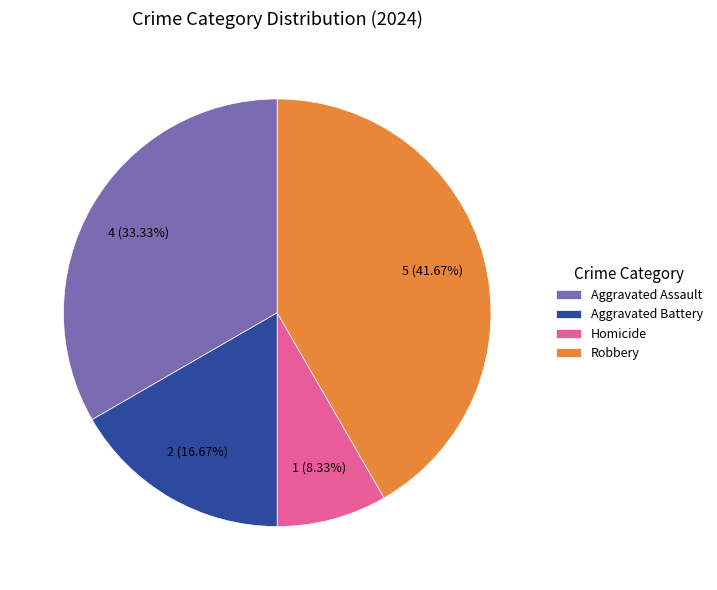

To the nearest percent, what is the difference between the largest and smallest slice percentages?

33%